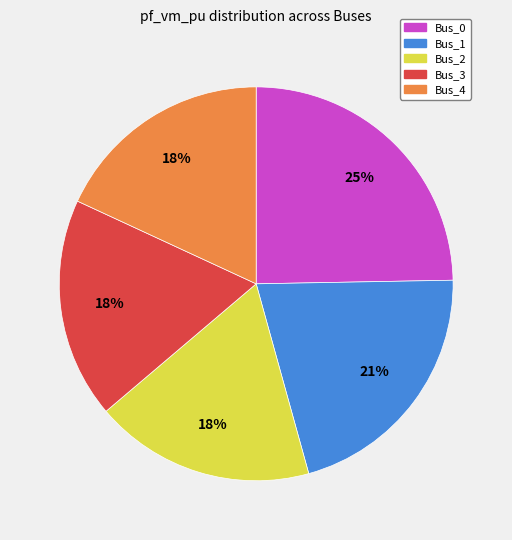

Count the number of slices in the pie.

5